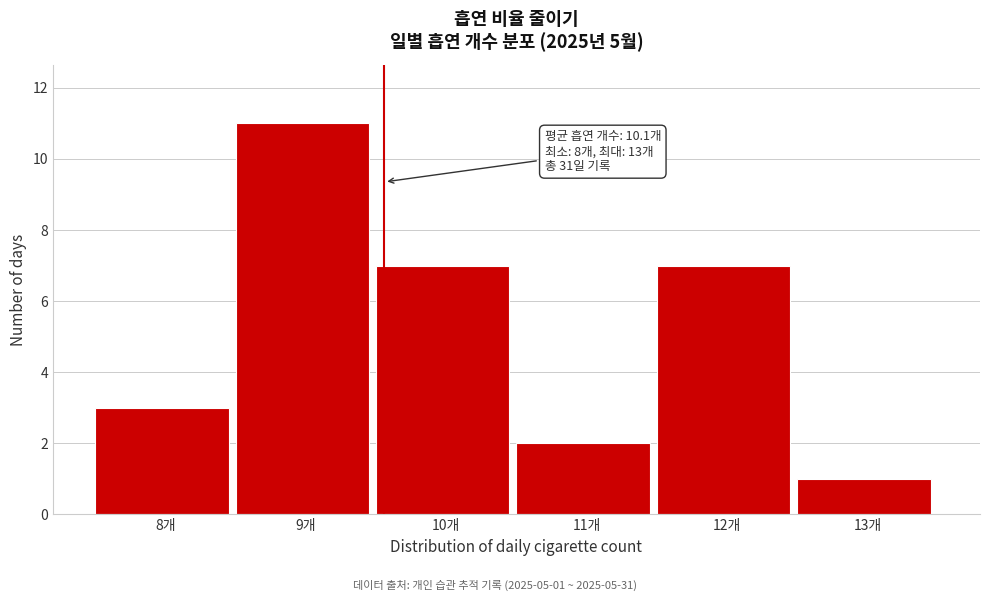

Reading left to right, list all the values displayed in this chart.

3	11	7	2	7	1